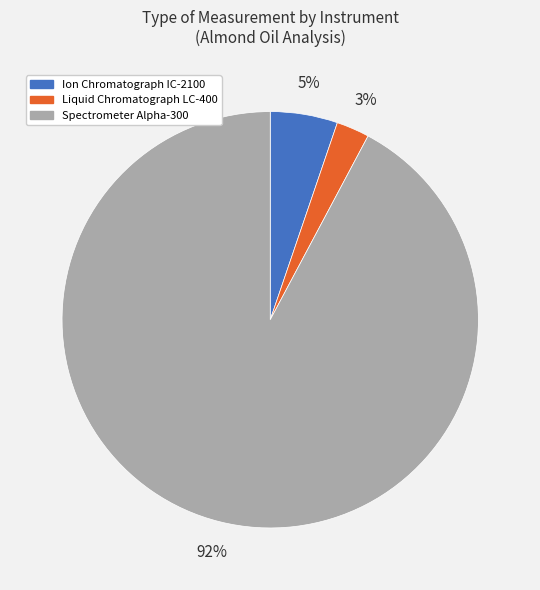

Do Ion Chromatograph IC-2100 and Liquid Chromatograph LC-400 together represent more than half of the pie?

No